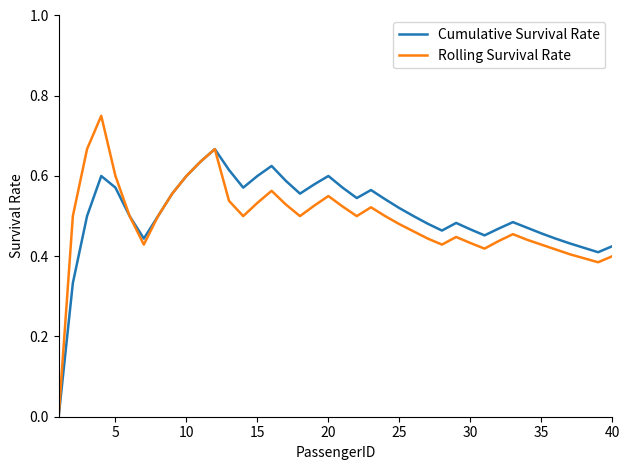

Which series has the widest spread of values?

Rolling Survival Rate